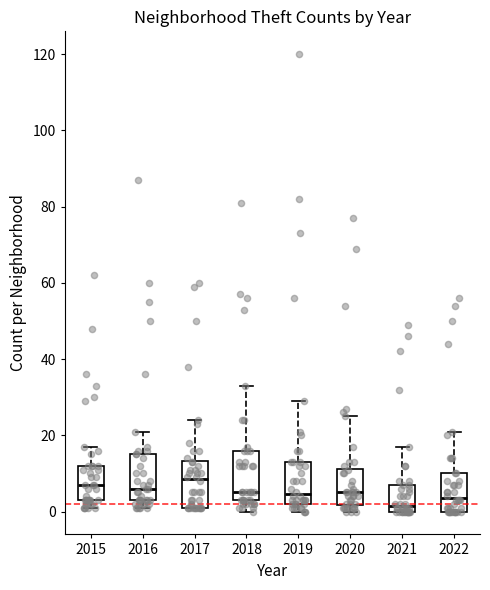

Reading left to right, read every box against the y-axis: the position of its median line, the range the box covers, and the ends of its whiskers. The values are not printed on the chart, so give them approximately, as read against the axis.

2015: median 8, box 4 to 12, whiskers 2 to 18
2016: median 6, box 4 to 16, whiskers 2 to 22
2017: median 8, box 2 to 14, whiskers 2 to 24
2018: median 6, box 4 to 16, whiskers 0 to 34
2019: median 4, box 2 to 14, whiskers 0 to 30
2020: median 6, box 2 to 12, whiskers 0 to 26
2021: median 2, box 0 to 8, whiskers 0 to 18
2022: median 4, box 0 to 10, whiskers 0 to 22